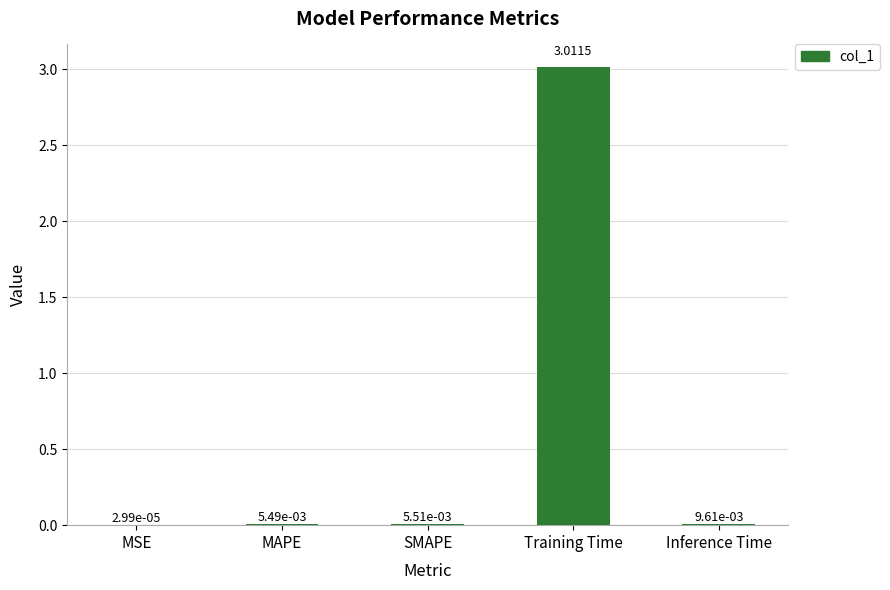

Which category has the highest value across all series?

Training Time